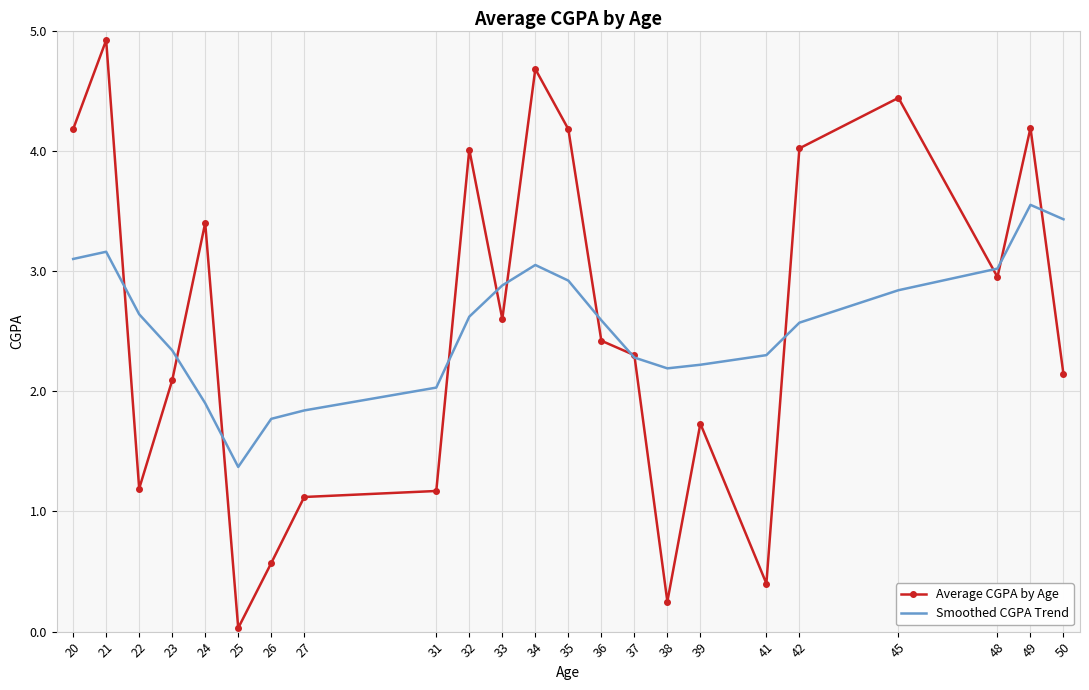

At which category is the sum across all series the highest?

21